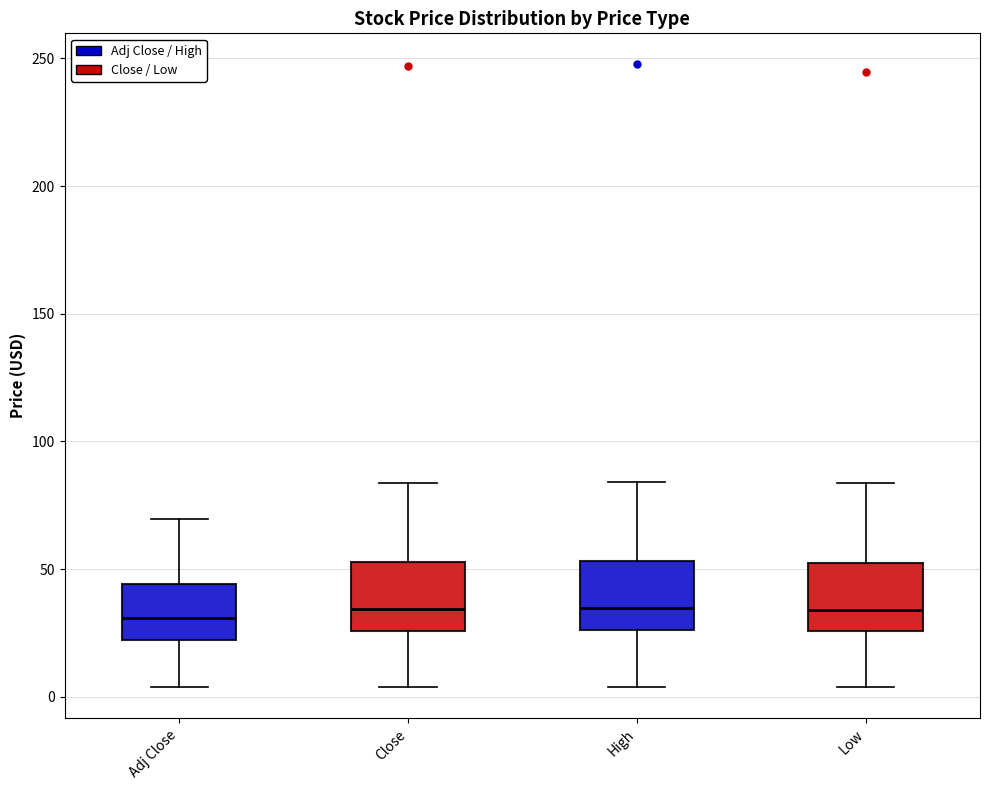

Reading left to right, read every box against the y-axis: the position of its median line, the range the box covers, and the ends of its whiskers. The values are not printed on the chart, so give them approximately, as read against the axis.

Adj Close: median 30, box 20 to 45, whiskers 5 to 70
Close: median 35, box 25 to 55, whiskers 5 to 85
High: median 35, box 25 to 55, whiskers 5 to 85
Low: median 35, box 25 to 55, whiskers 5 to 85